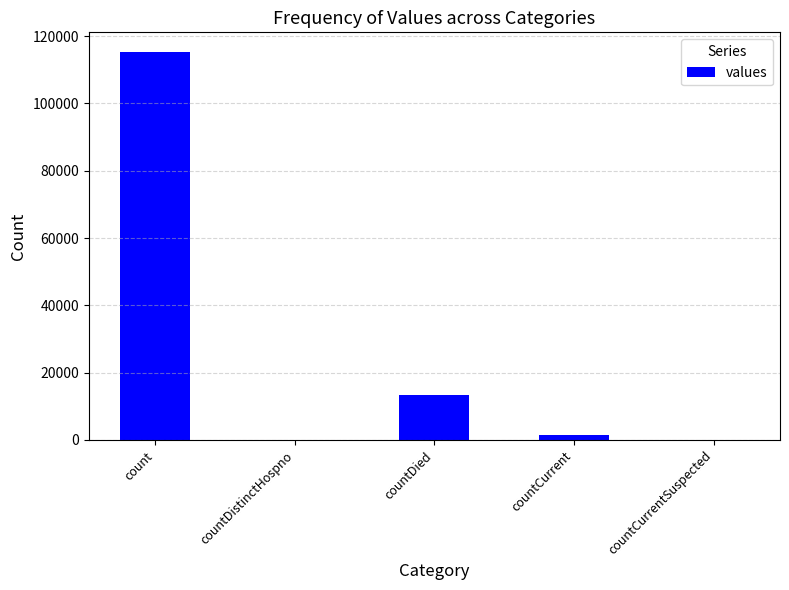

Where is the data nearest to the value 57689?

countDied